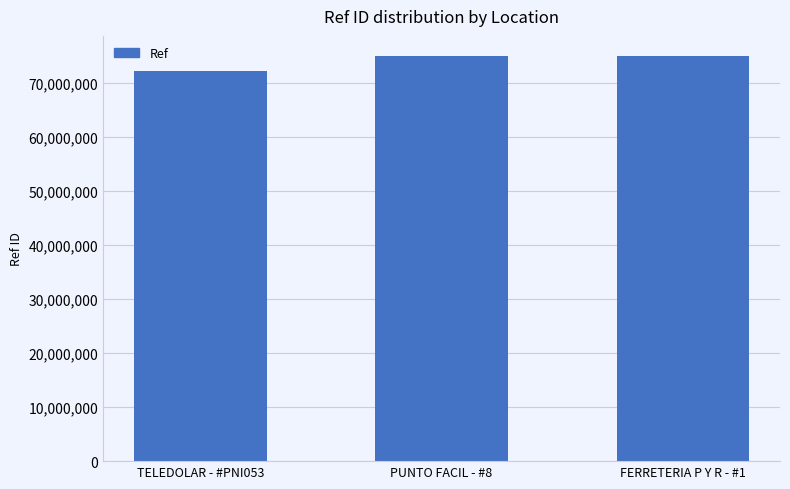

The chart shows a value of 72138298 at TELEDOLAR - #PNI053. True or false?

True